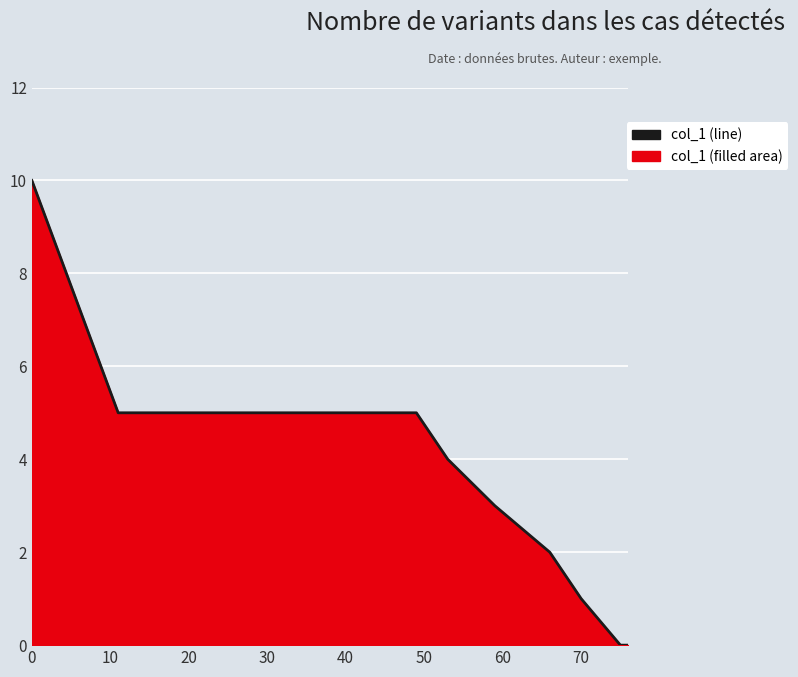

What is the sum of all values?

50